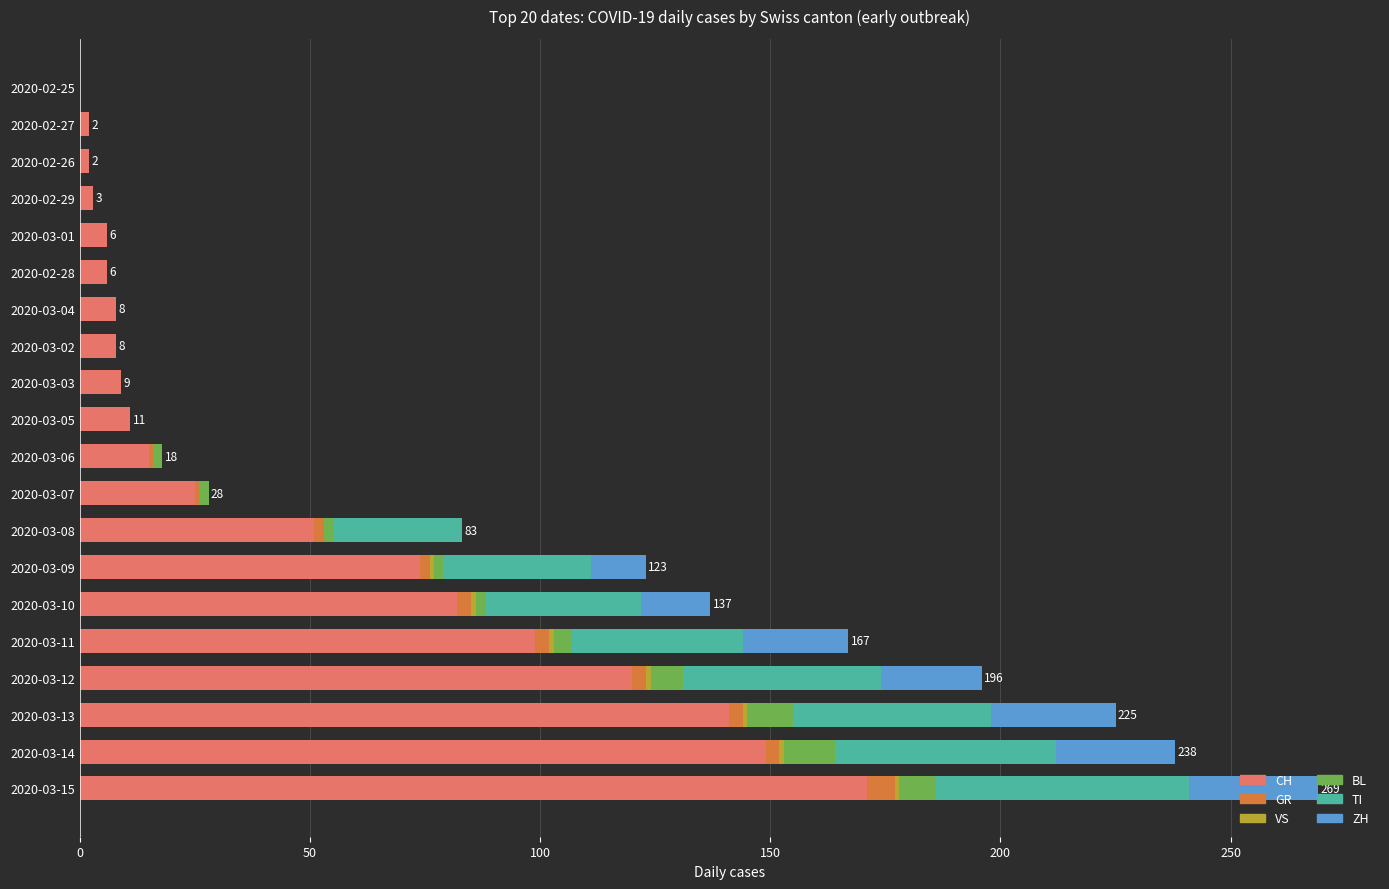

Where is CH nearest to the value 85?

2020-03-10